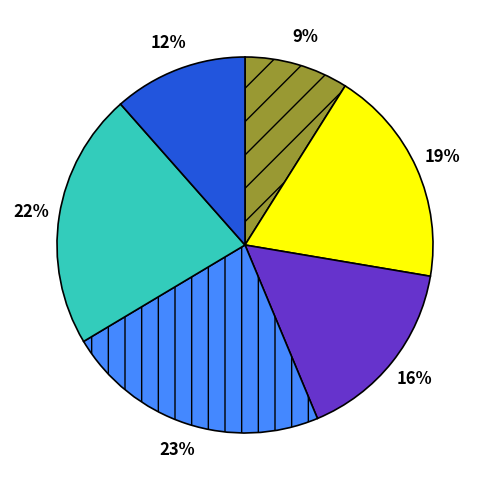

How many segments does this pie chart have?

6